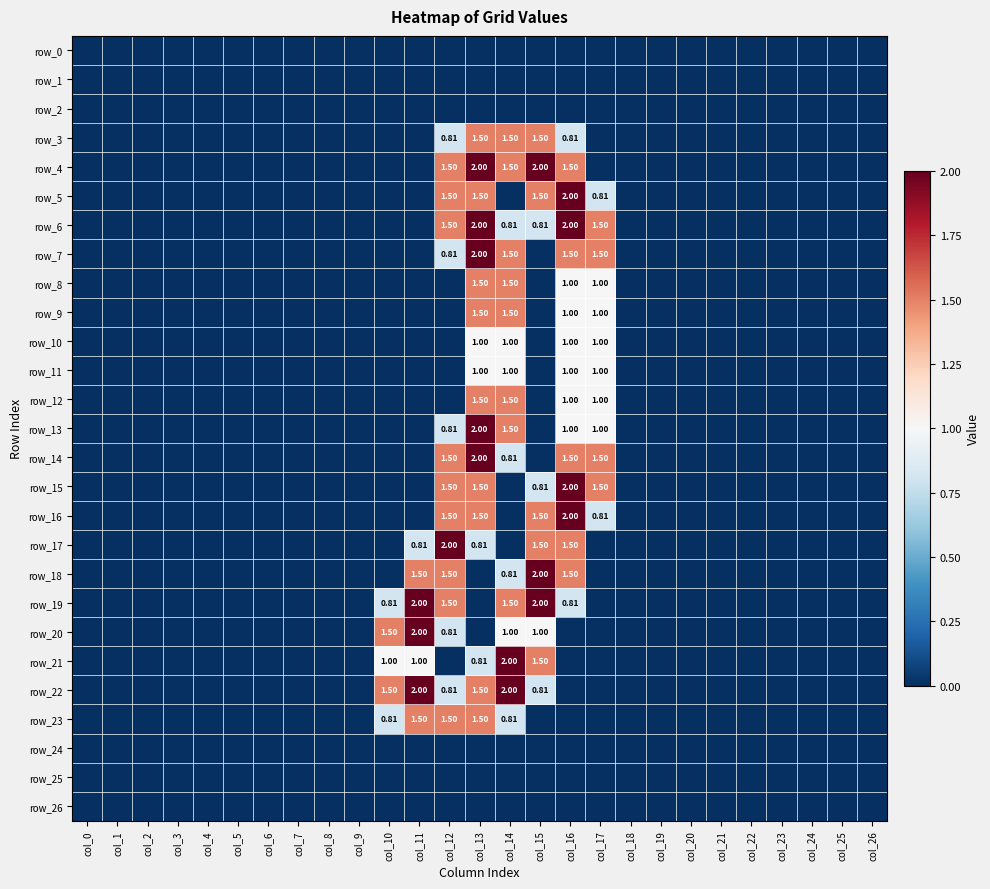

At which category is the sum across all series the highest?

col_13